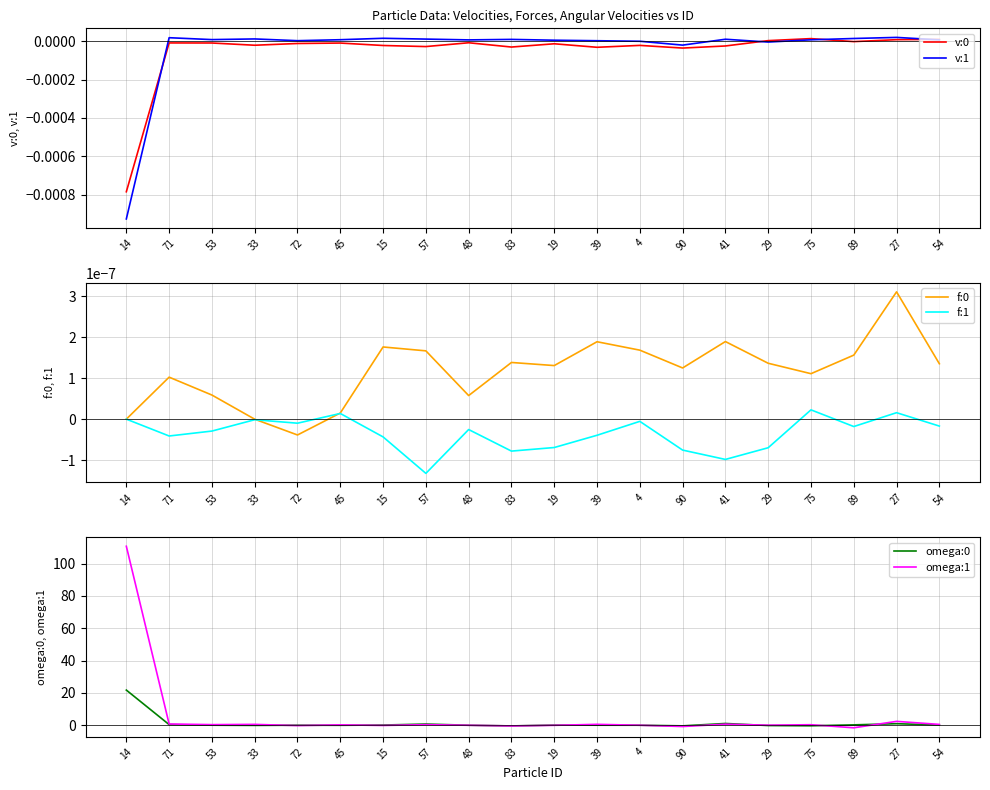

True or false: omega:1 has a value of 0.6 at 41.

True